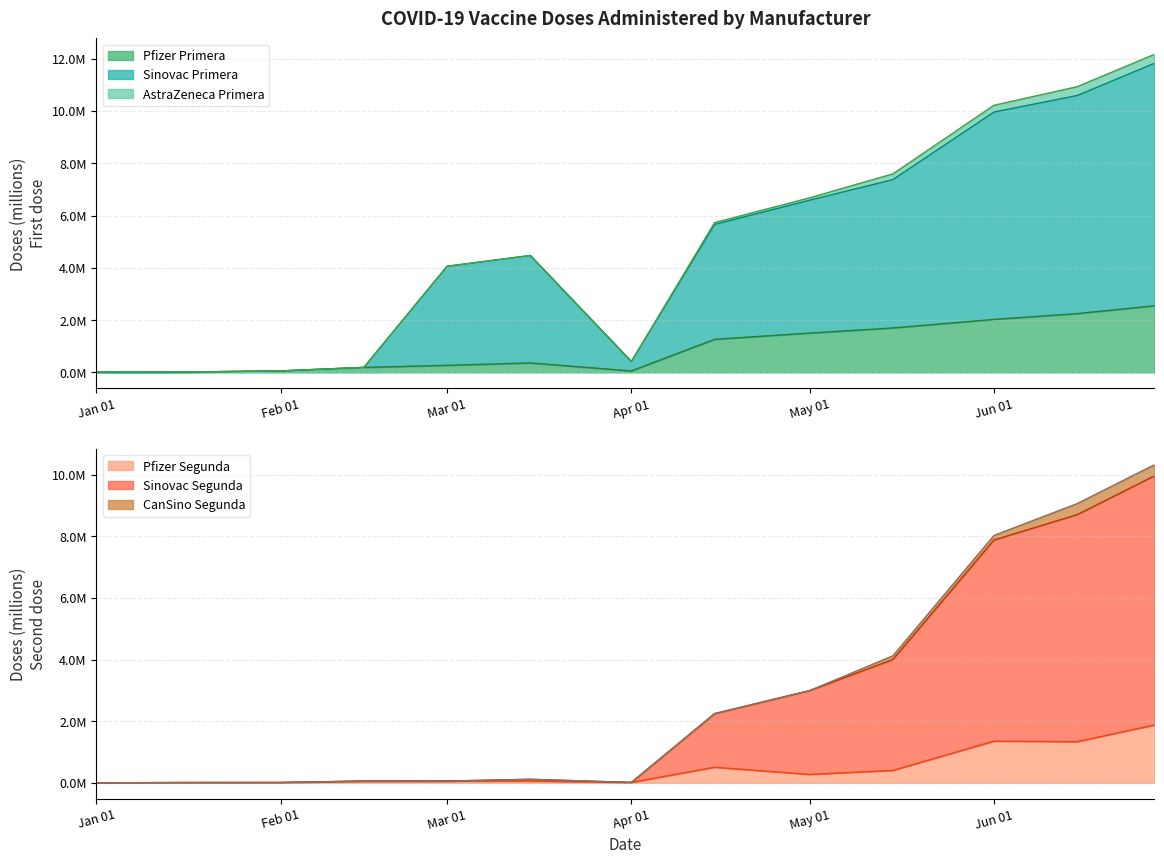

What is the label of the 4th point from the right?

2021-05-15